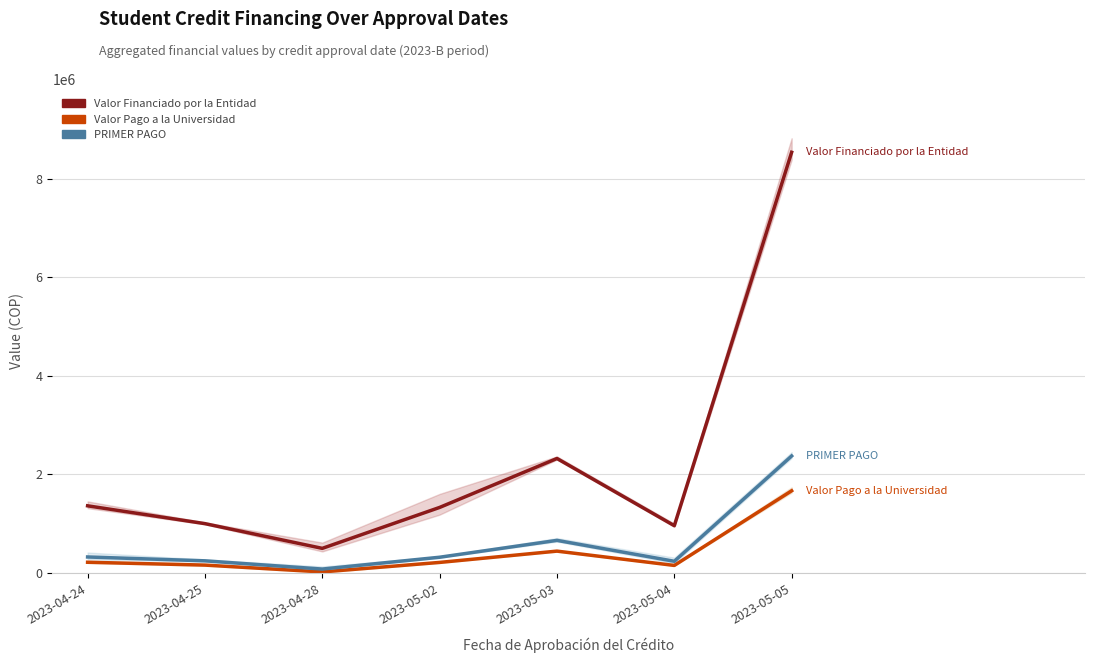

What is the label of the 4th point from the right?

2023-05-02